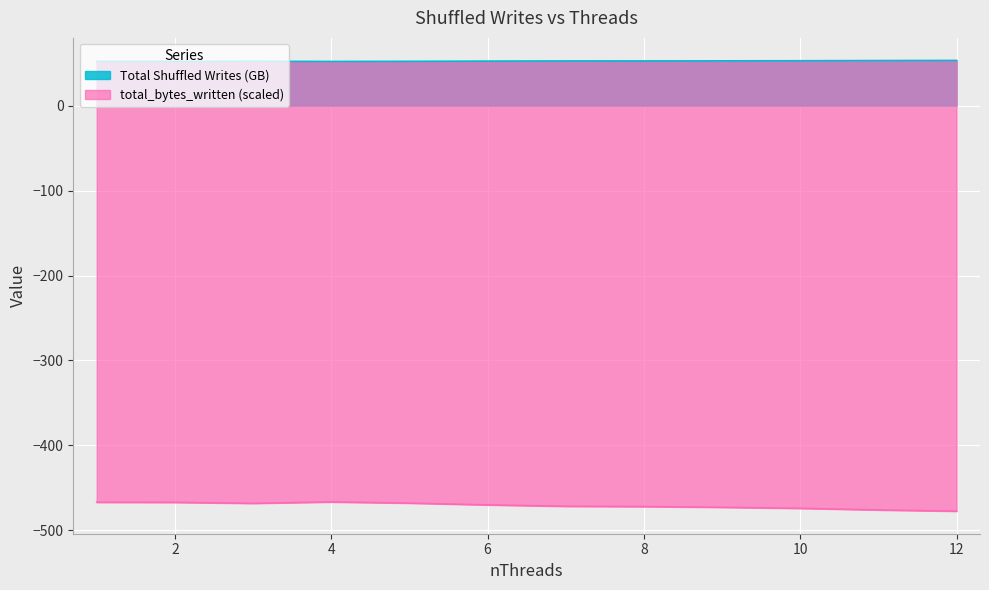

The value of Total Shuffled Writes (GB) at 12 is 72.9. True or false?

False